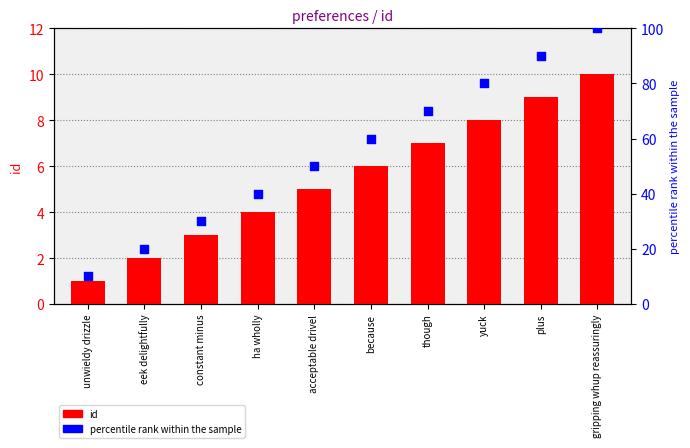

Which series has the widest spread of Y values?

percentile rank within the sample